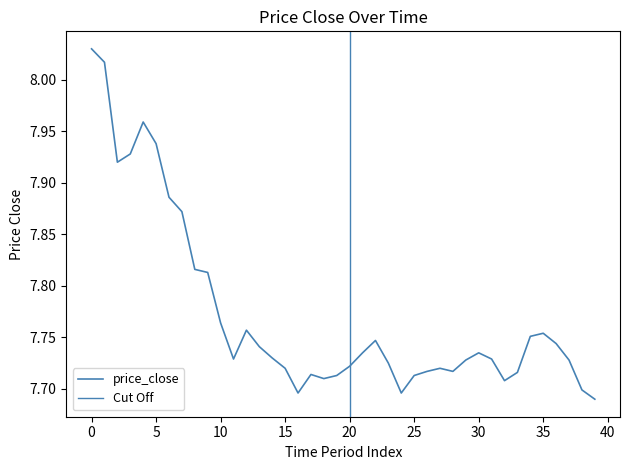

Rank the categories by value from lowest to highest.

39, 16, 24, 38, 32, 18, 19, 25, 17, 33, 26, 28, 15, 27, 20, 23, 29, 37, 11, 31, 14, 21, 30, 13, 36, 22, 34, 35, 12, 10, 9, 8, 7, 6, 2, 3, 5, 4, 1, 0